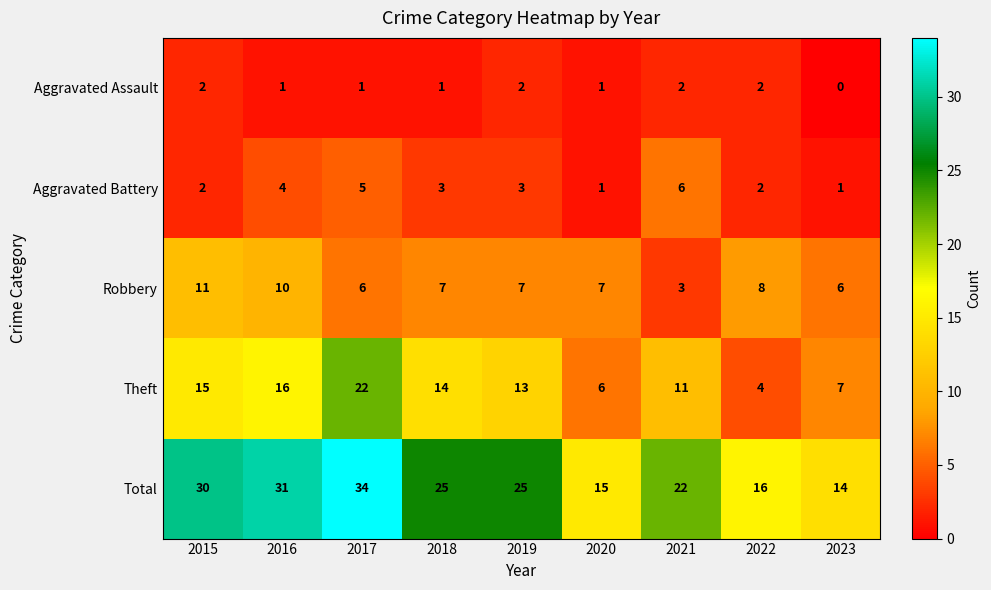

Read the Aggravated Battery value at 2017.

5